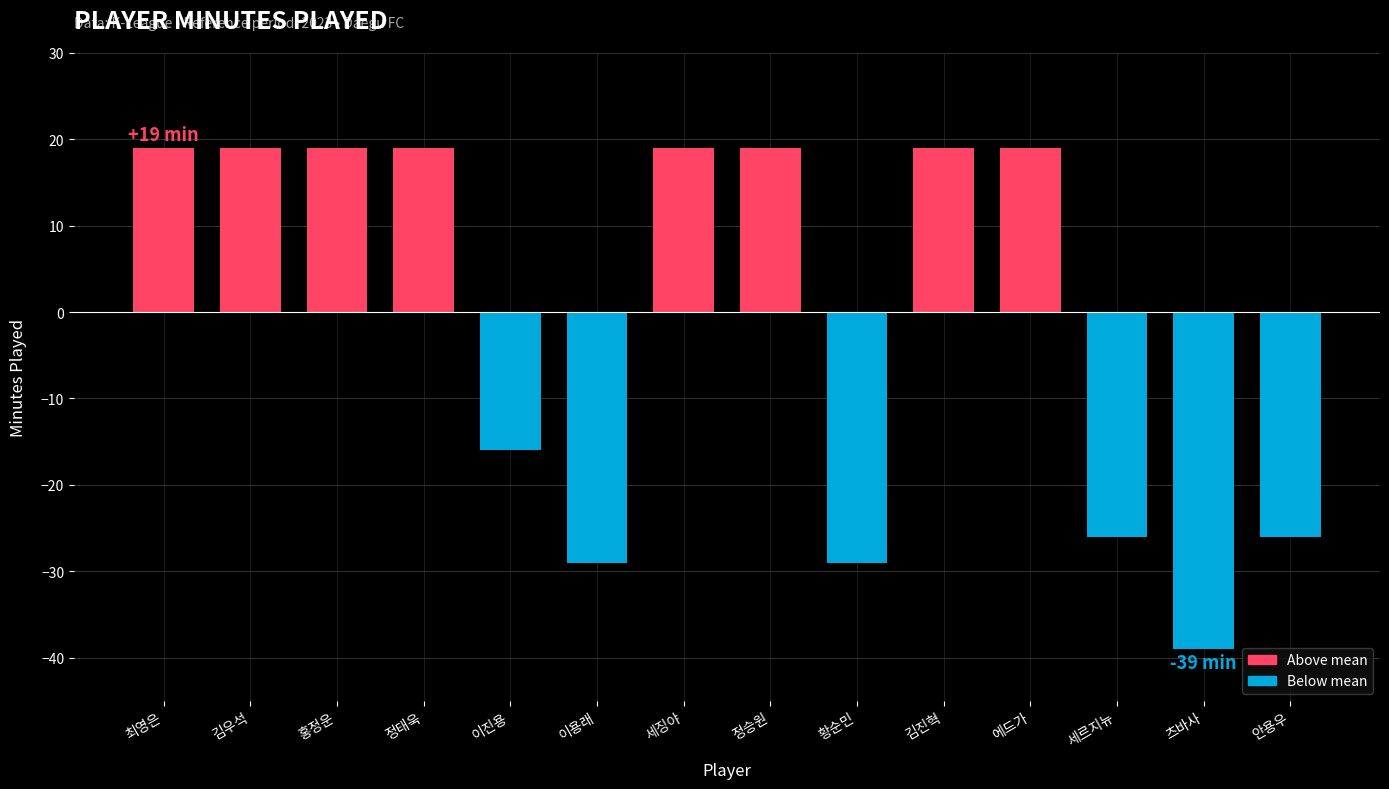

Reading right to left, list all the values displayed in this chart.

-26	-39	-26	19	19	-29	19	19	-29	-16	19	19	19	19